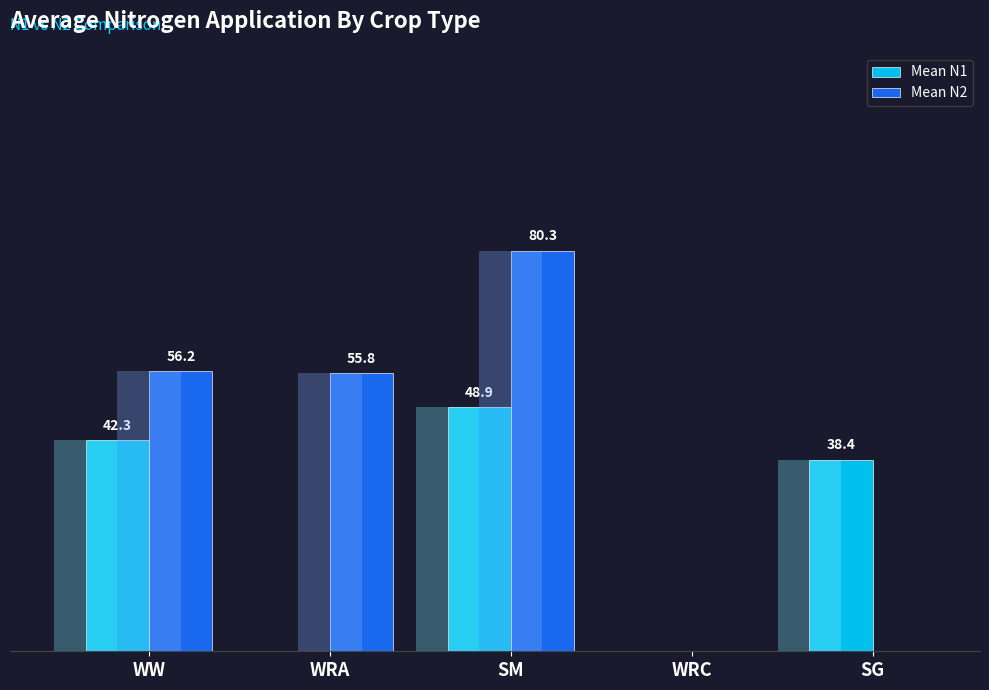

Does the chart contain stacked bars?

No